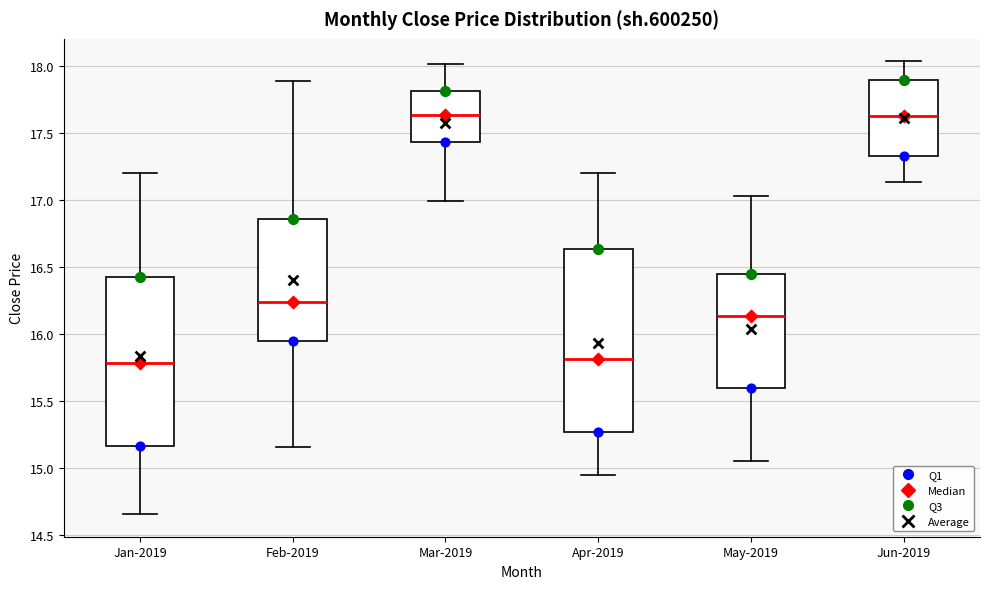

Reading left to right, transcribe this box plot: for each box, give where its median line is, the range the box spans, and where its two whiskers end, as read against the y-axis. The values are not printed on the chart, so give them approximately, as read against the axis.

Jan-2019: median 15.80, box 15.15 to 16.45, whiskers 14.65 to 17.20
Feb-2019: median 16.25, box 15.95 to 16.85, whiskers 15.15 to 17.90
Mar-2019: median 17.65, box 17.45 to 17.80, whiskers 17.00 to 18.00
Apr-2019: median 15.80, box 15.25 to 16.65, whiskers 14.95 to 17.20
May-2019: median 16.15, box 15.60 to 16.45, whiskers 15.05 to 17.05
Jun-2019: median 17.65, box 17.35 to 17.90, whiskers 17.15 to 18.05